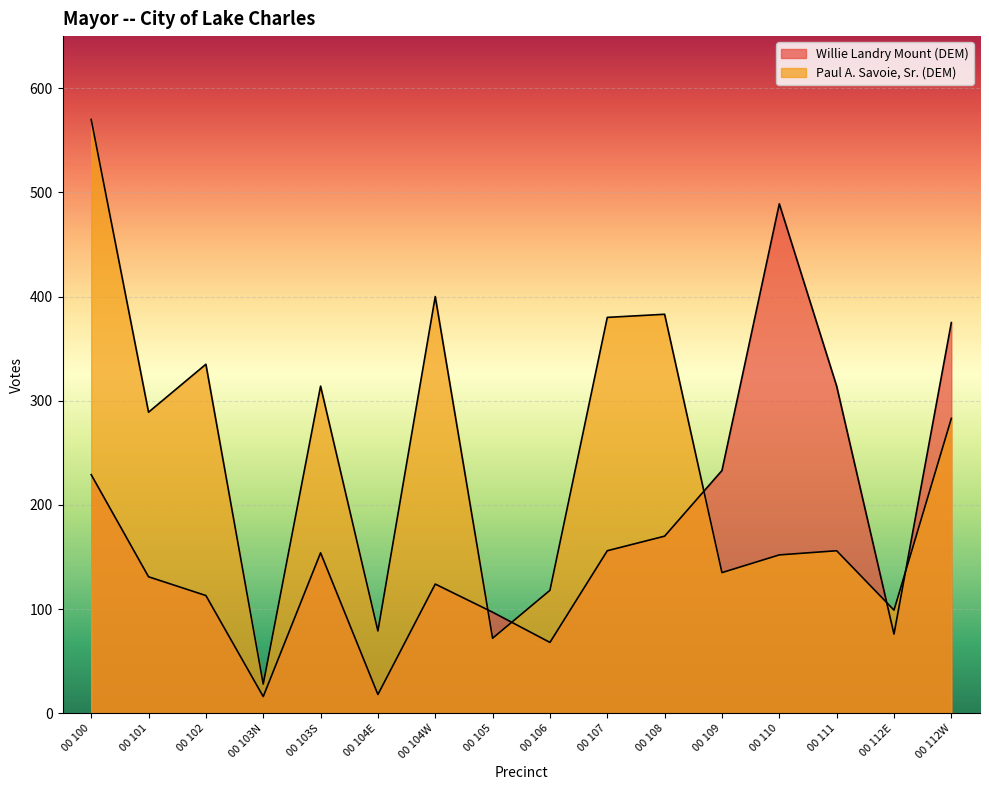

Does the chart display data point markers on the line(s)?

No